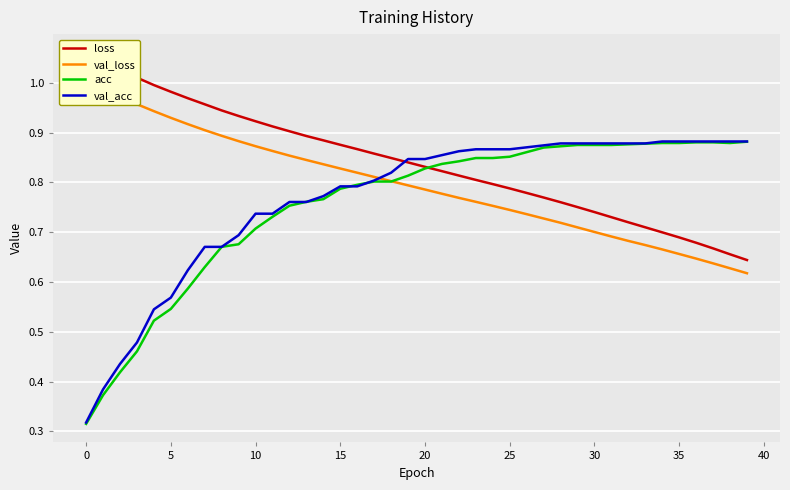

What is the value of the val_acc point at the 7th from the left?

0.6